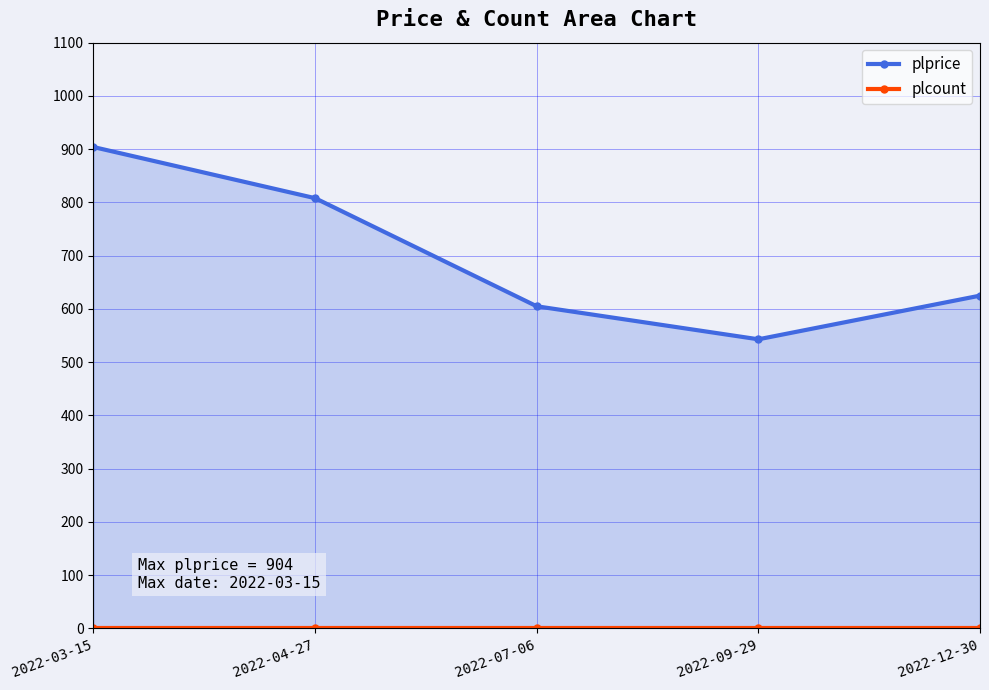

The plcount series shows 0 at 2022-04-27. True or false?

True